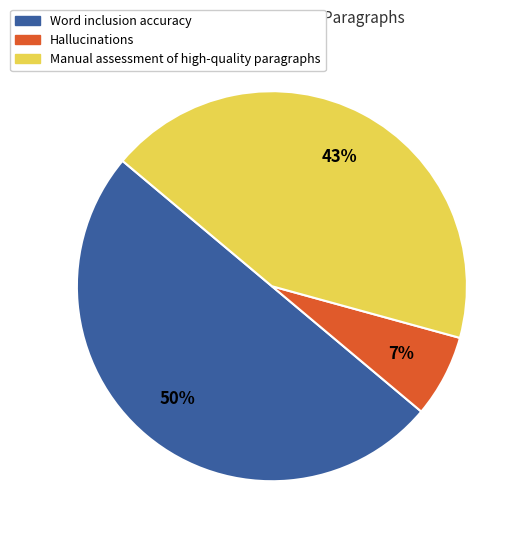

Rank the categories by value from lowest to highest.

Hallucinations, Manual assessment of high-quality paragraphs, Word inclusion accuracy